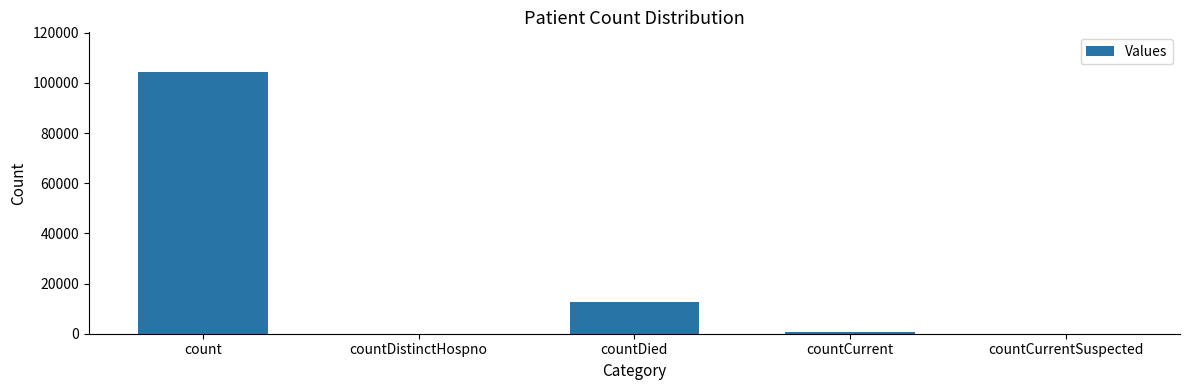

What is the change in value from count to countDied?

-91885